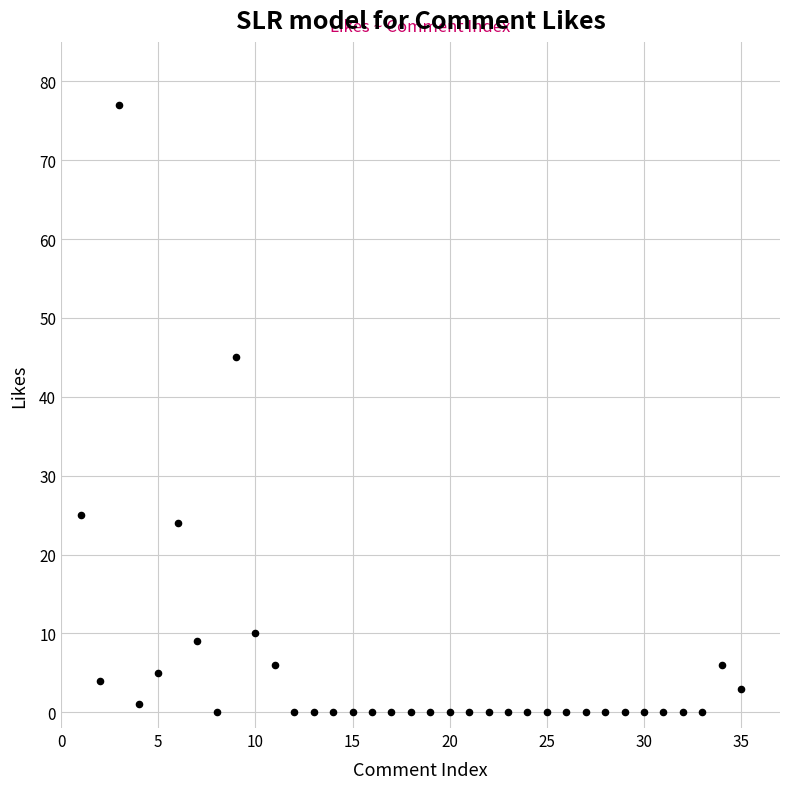

What is the range of X values (max minus min)?

34